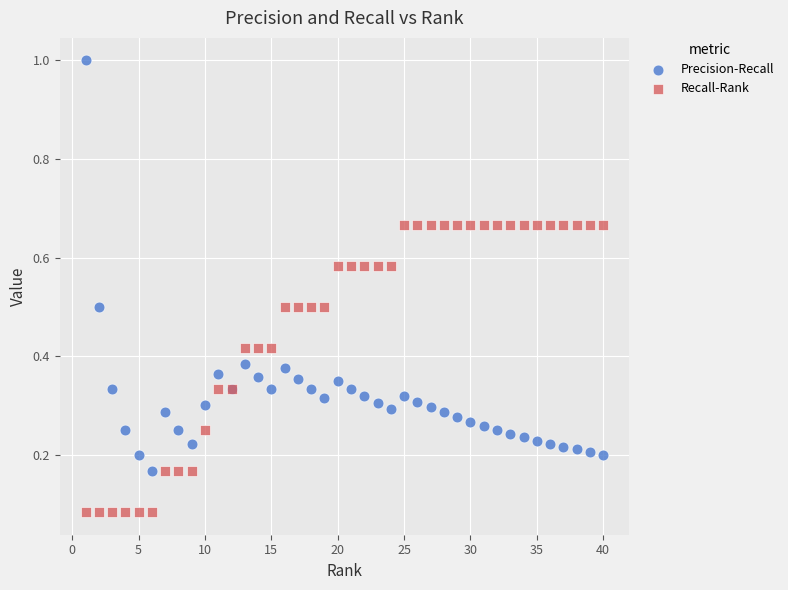

Which series contains the lowest Y value?

Recall-Rank